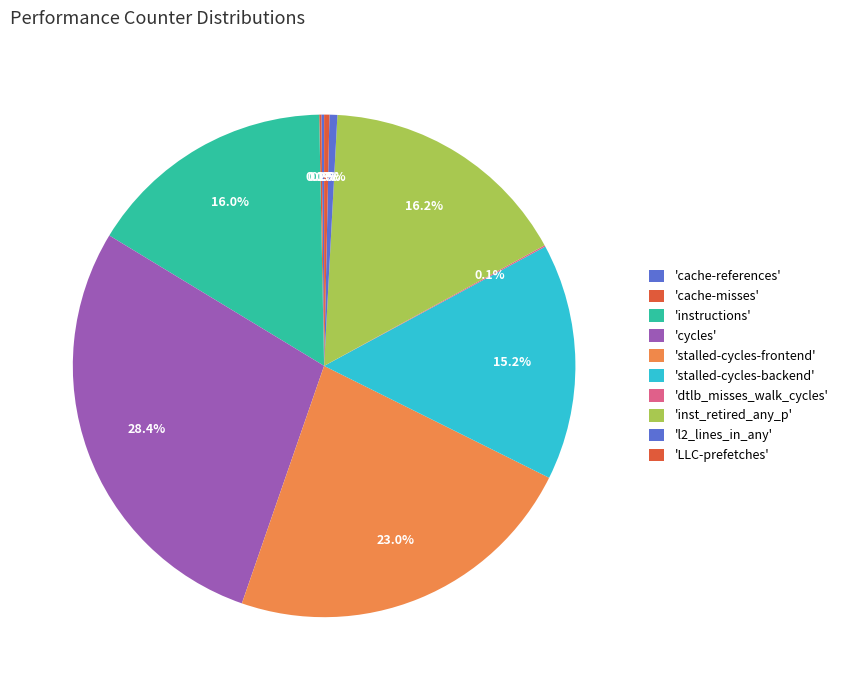

What is the largest slice in the pie chart?

cycles